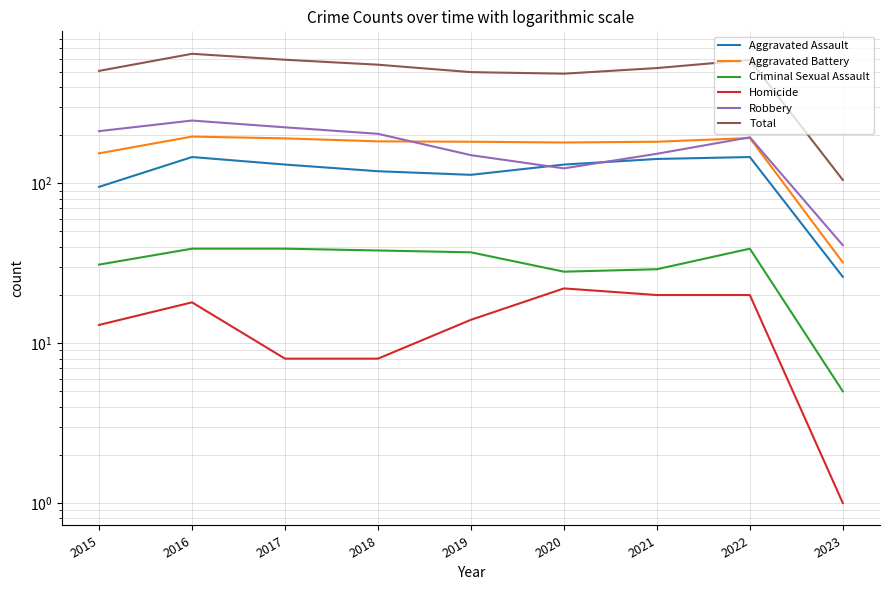

True or false: Homicide and Criminal Sexual Assault cross at least once.

False